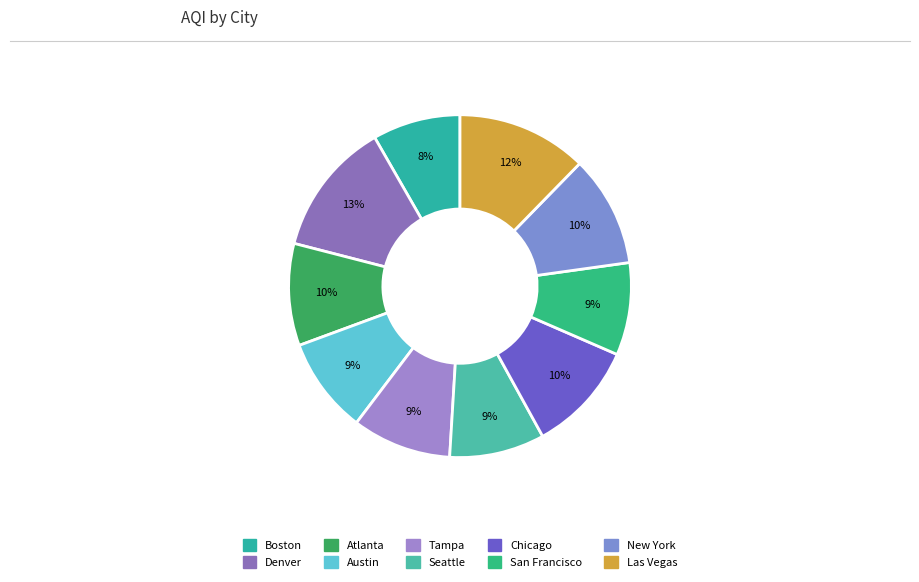

Combined, what portion of the pie is New York and Denver?

23.2%